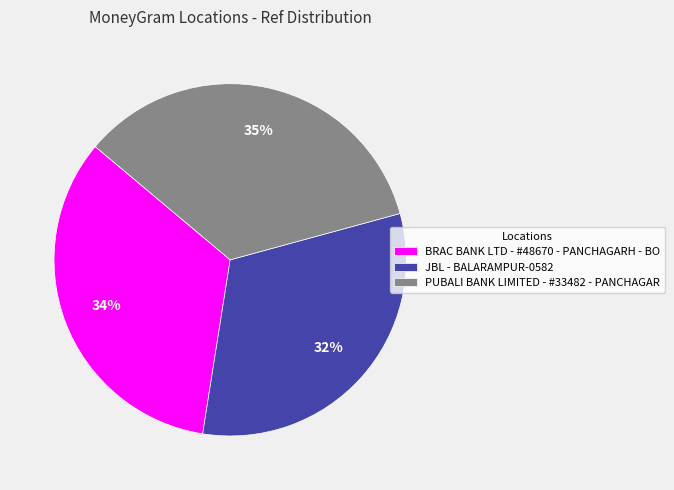

Which has a higher value, BRAC BANK LTD - #48670 - PANCHAGARH - BO or JBL - BALARAMPUR-0582?

BRAC BANK LTD - #48670 - PANCHAGARH - BO